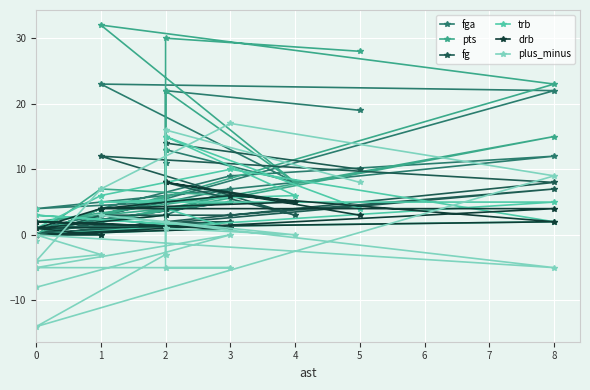

At which category does plus_minus reach its first local peak?

2